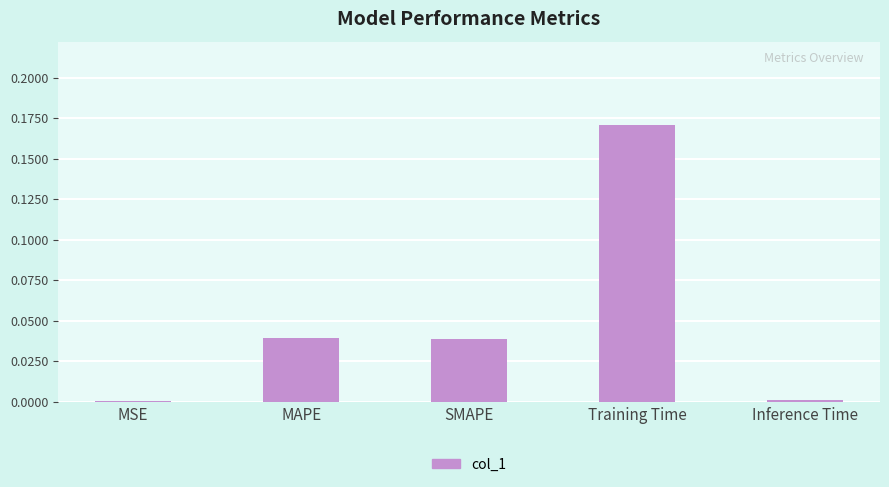

Between Training Time and Inference Time, which is larger?

Training Time